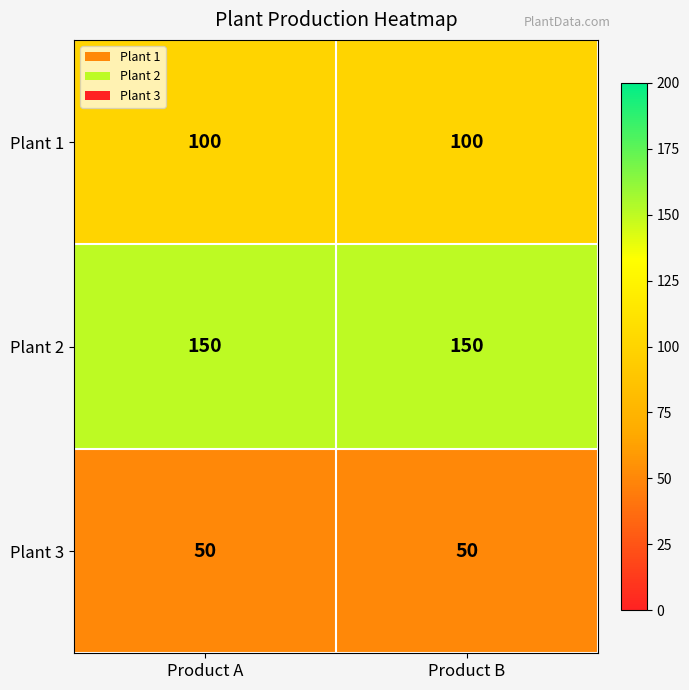

Is it true that Plant 1 equals 100 at Product B?

True